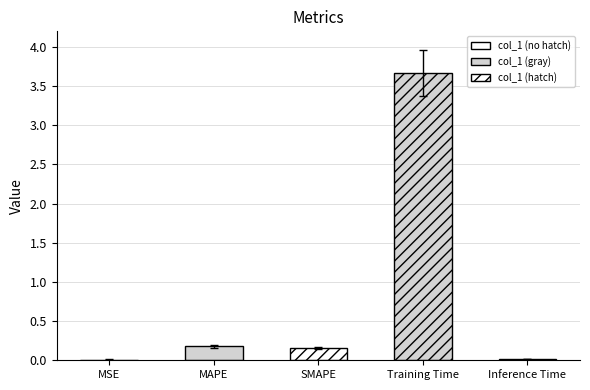

Between MSE and MAPE, which is larger?

MAPE